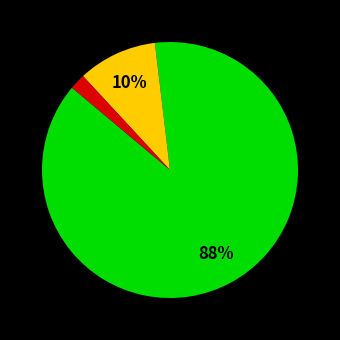

Is there any slice that represents more than half of the pie?

Yes